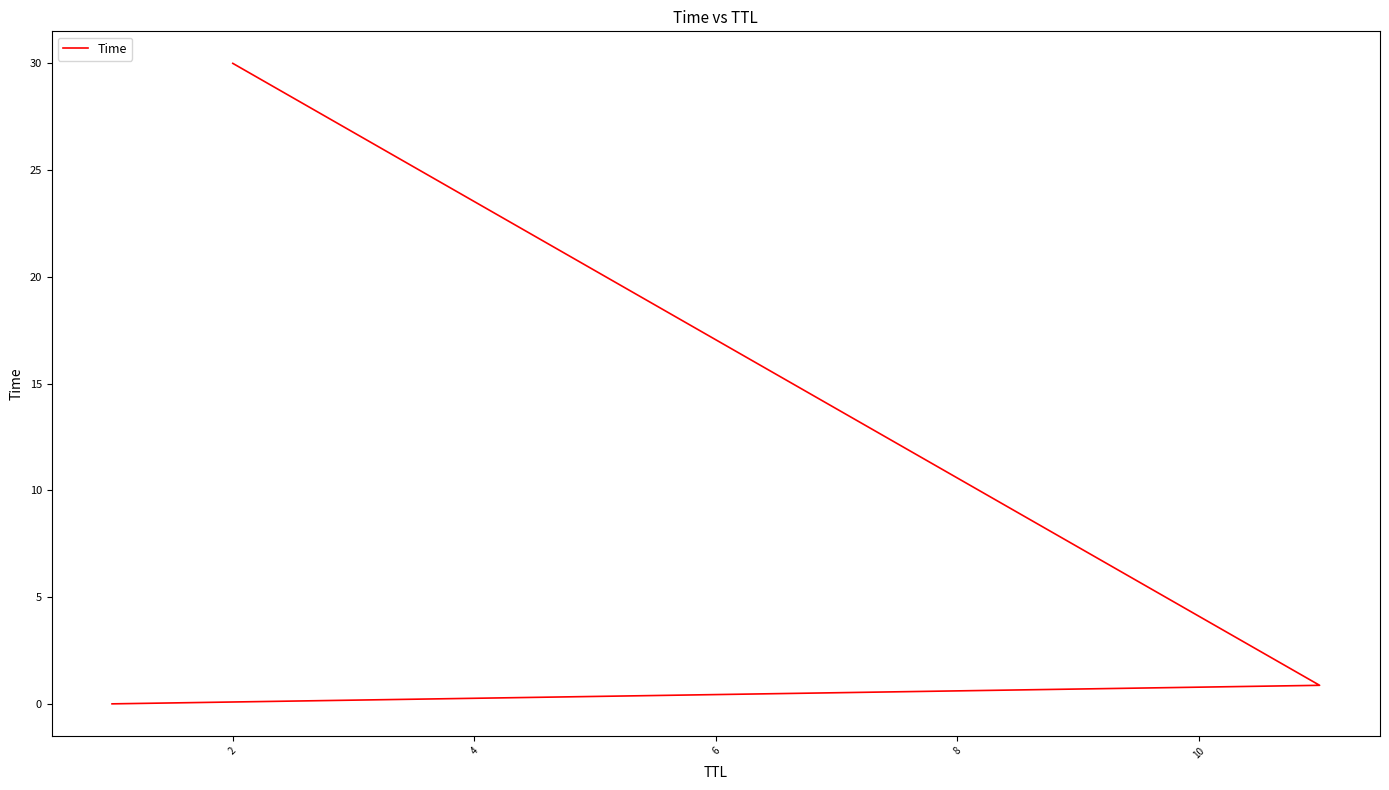

What is the sum of the values at 0 and 4?

30.0